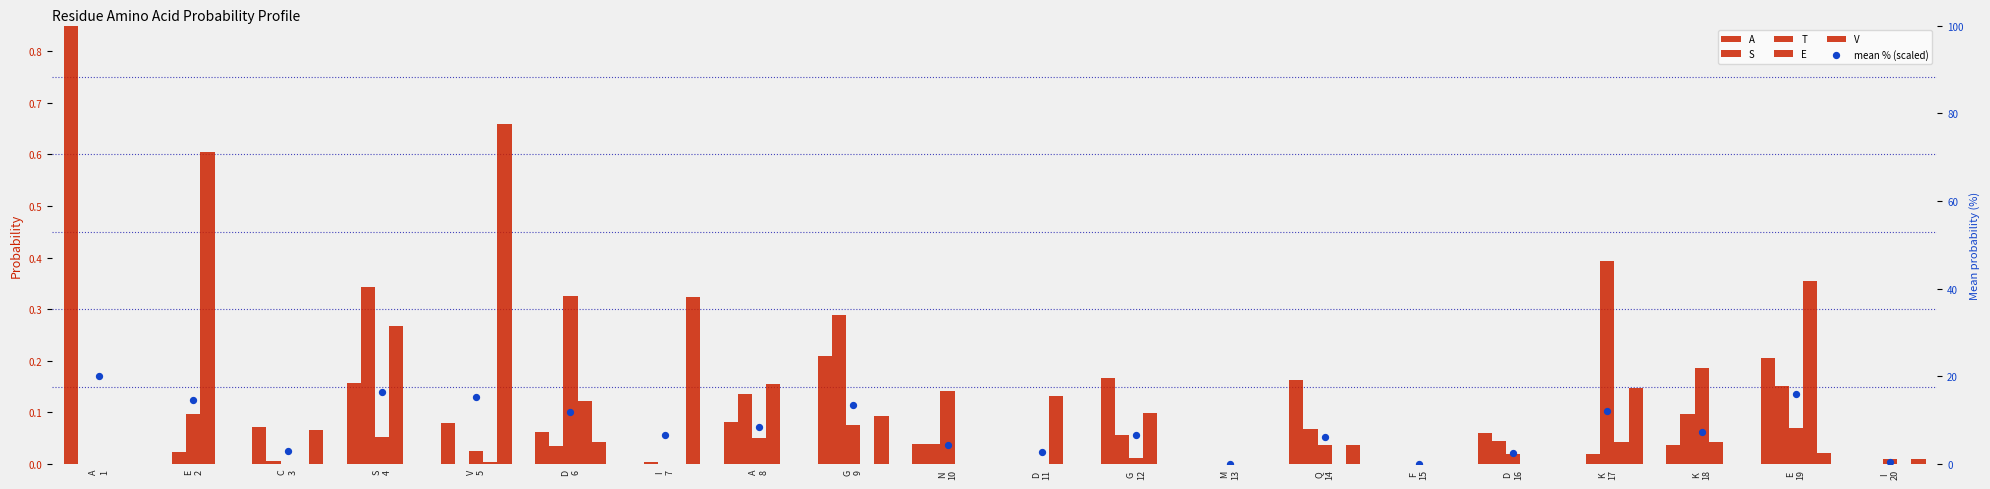

At which category is the sum across all series the highest?

A
1